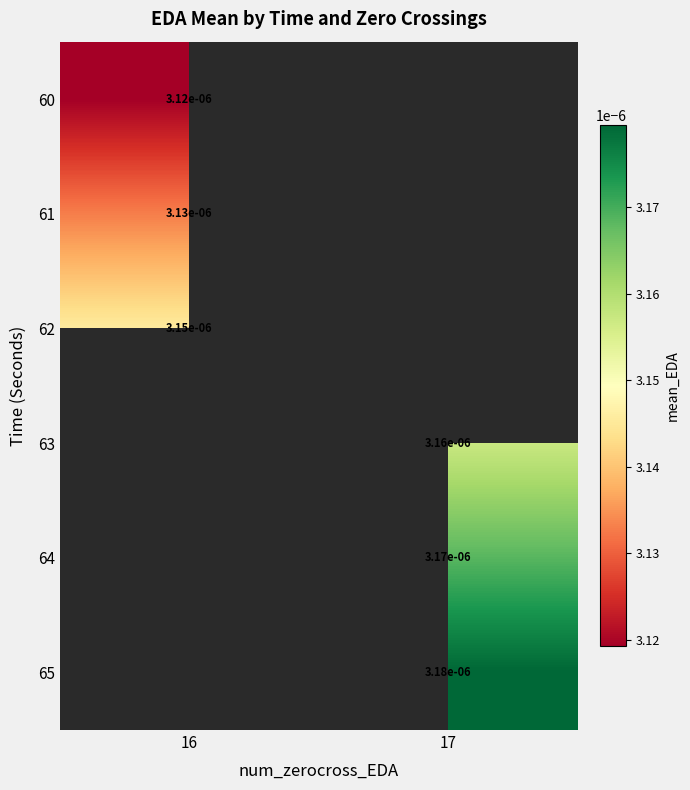

Is the value of 63 at 17 greater than the value of 61 at 16?

Yes